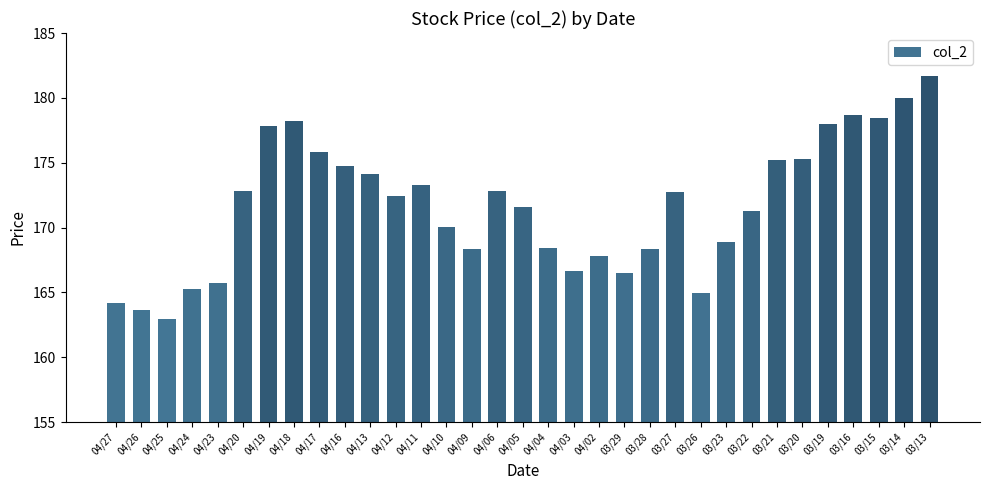

Which category has the lowest value across all series?

04/25